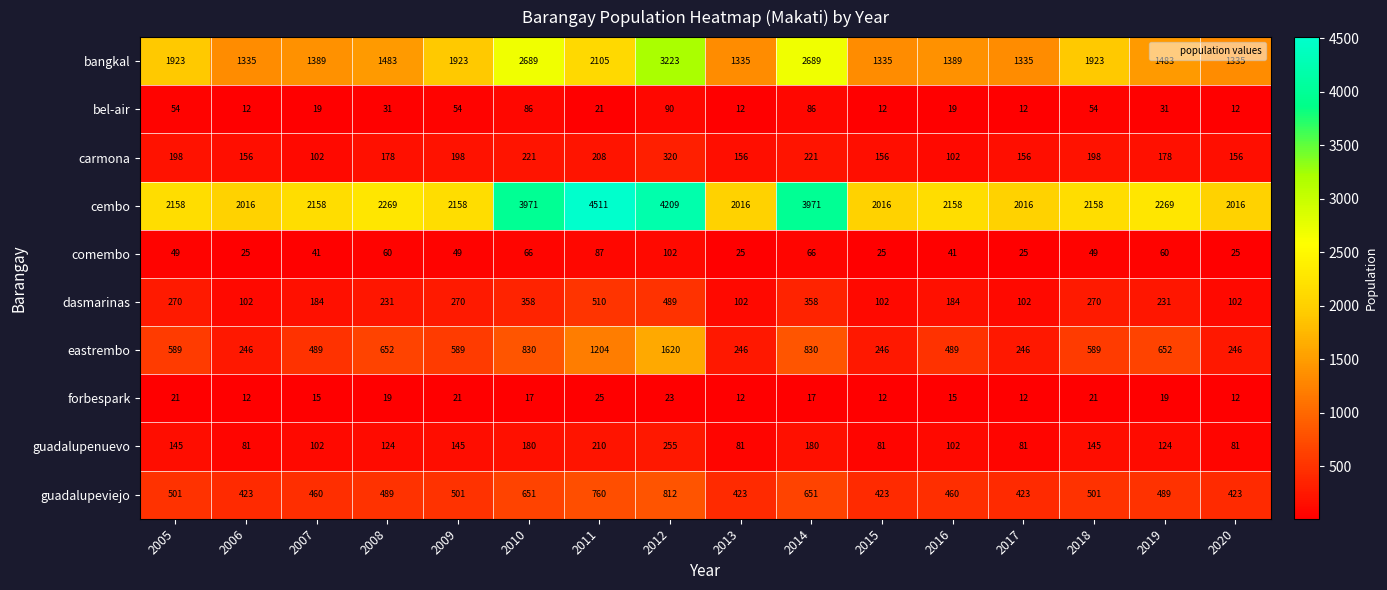

What is the sum of all guadalupeviejo values?

8390